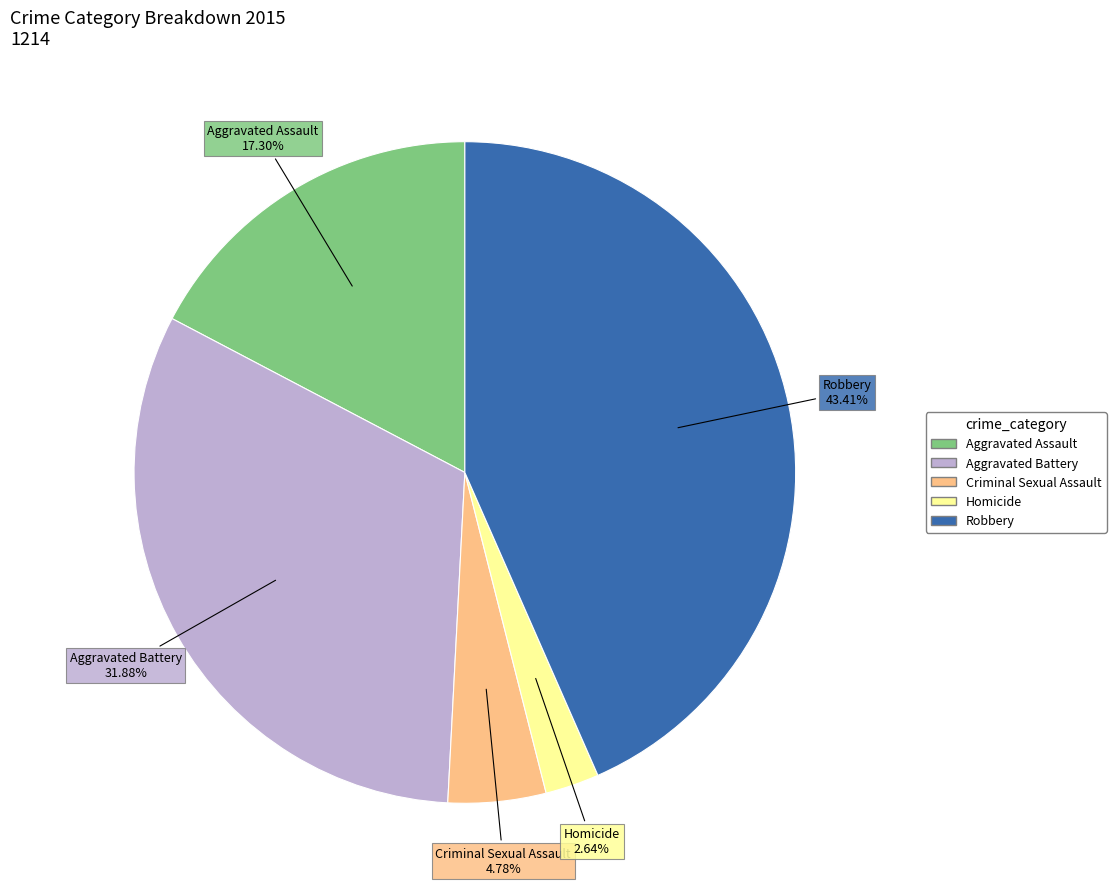

What percentage do Aggravated Assault and Criminal Sexual Assault together represent?

22.1%